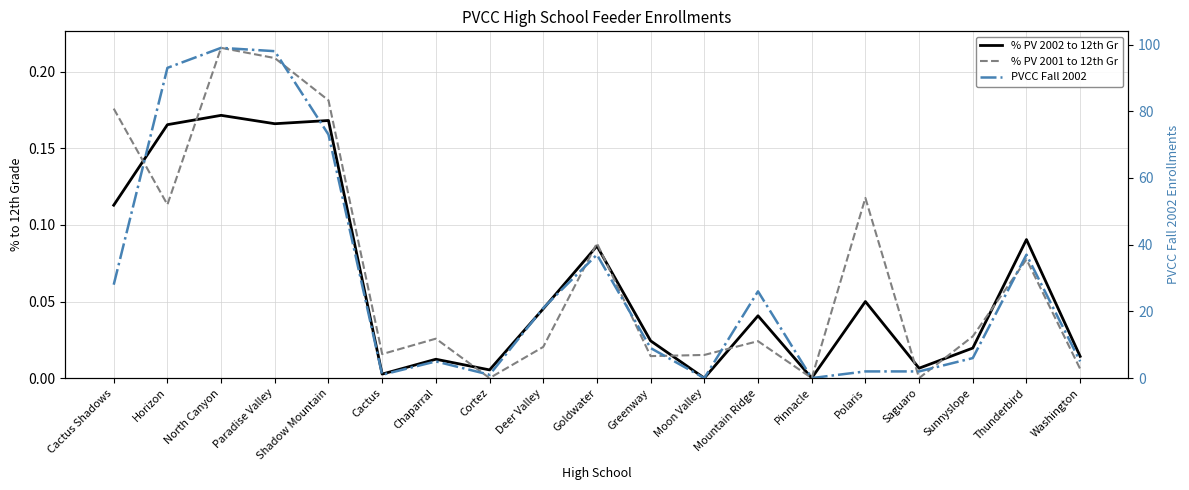

What position from the left is Cortez?

8